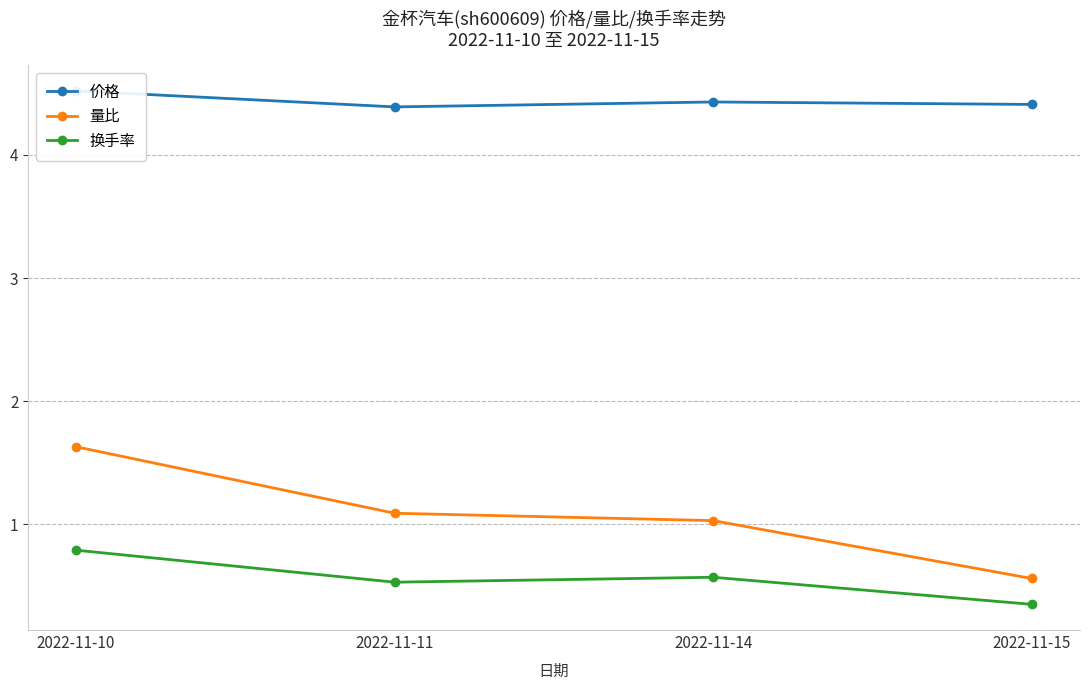

What is the difference between the 量比 values at 2022-11-10 and 2022-11-15?

1.1